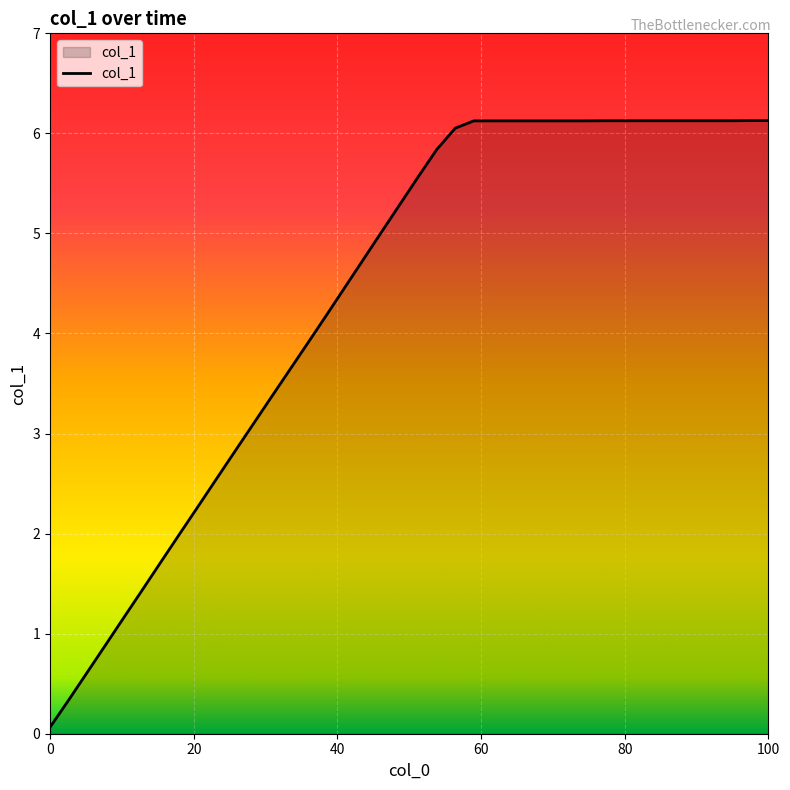

What is the greatest value displayed?

6.1